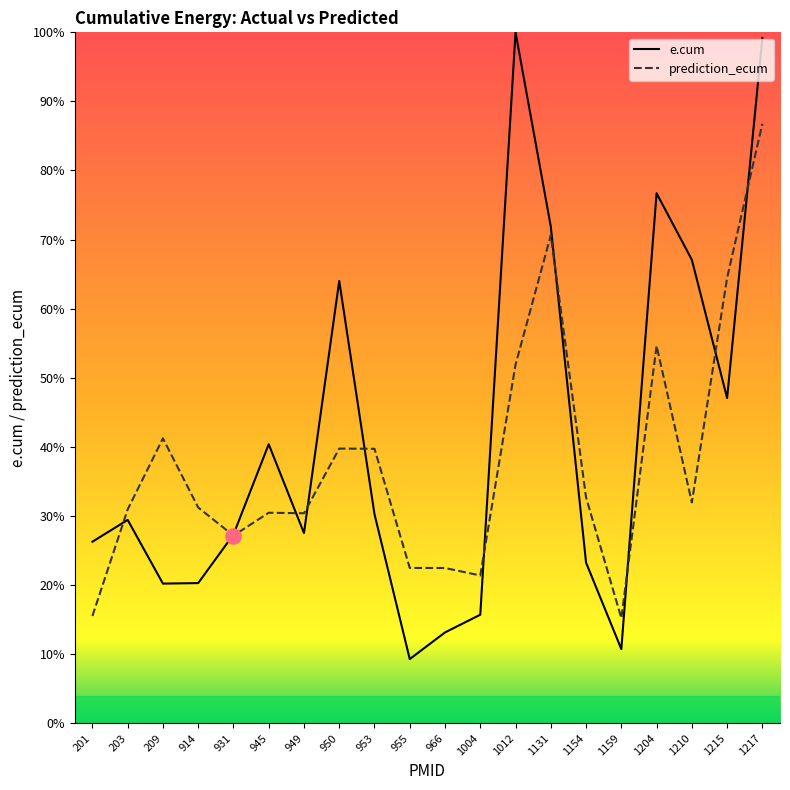

At which category is the sum across all series the highest?

1217